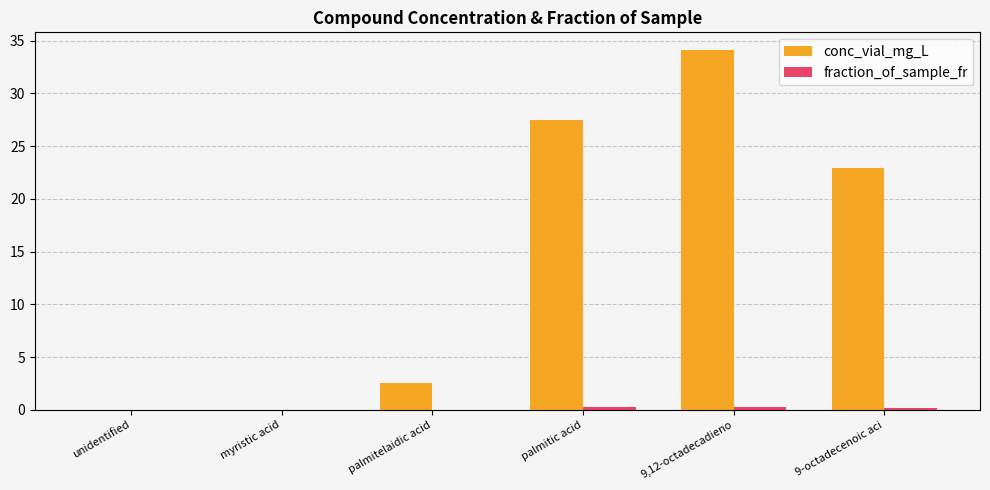

Between palmitic acid and 9-octadecenoic aci, which series saw the biggest shift?

conc_vial_mg_L